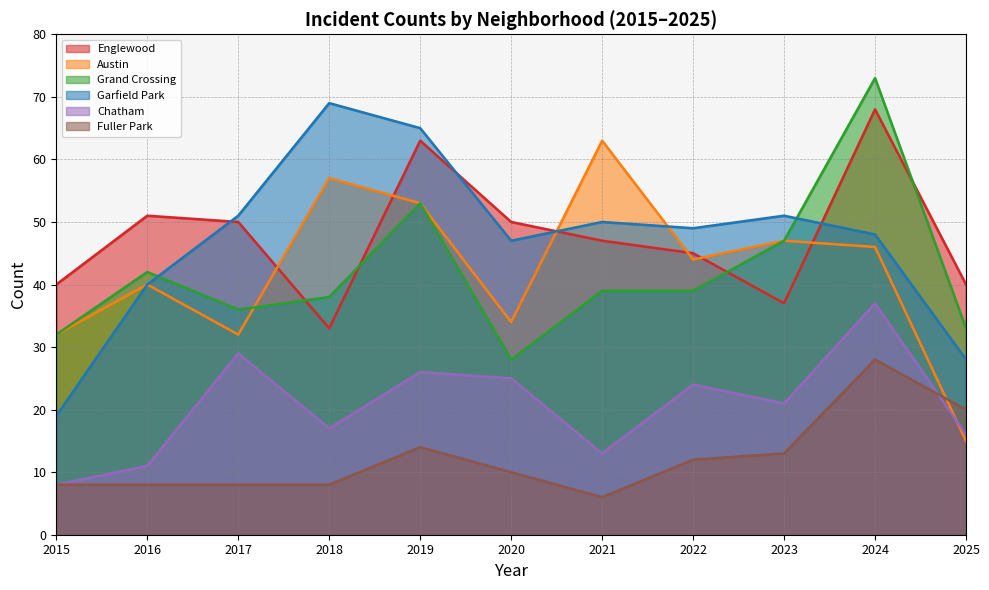

True or false: Garfield Park and Grand Crossing cross at least once.

True